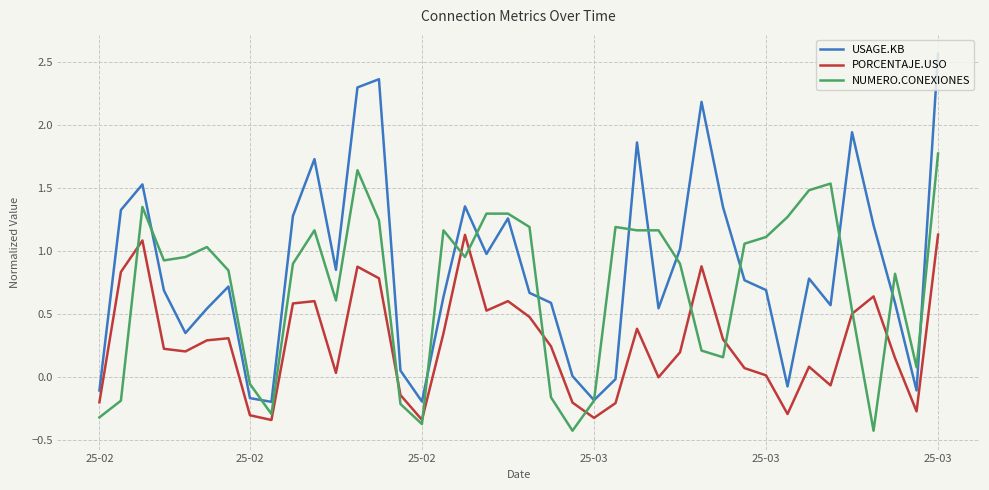

Which series has the largest range (max minus min)?

USAGE.KB